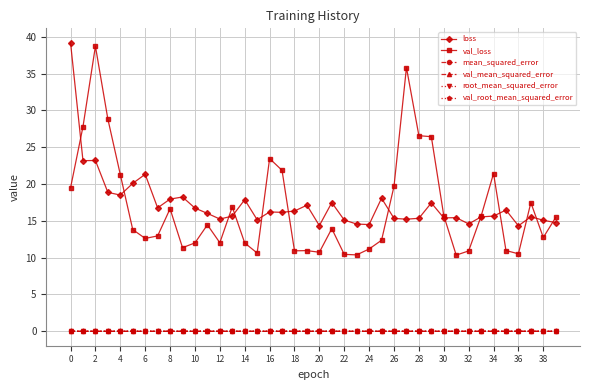

What is the lowest value of the val_loss series?

10.3